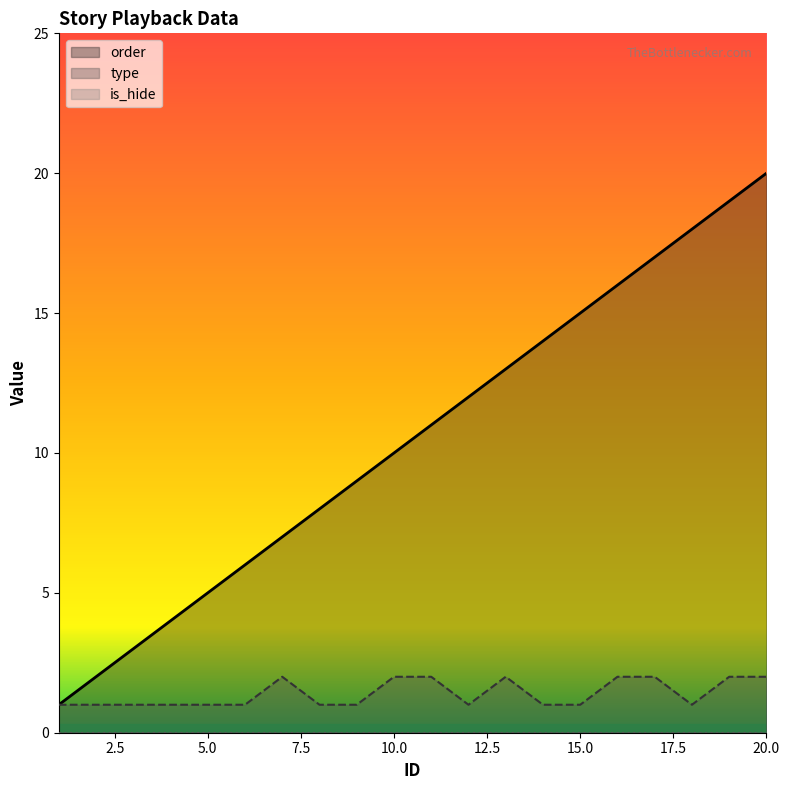

Which series has the widest spread of values?

order